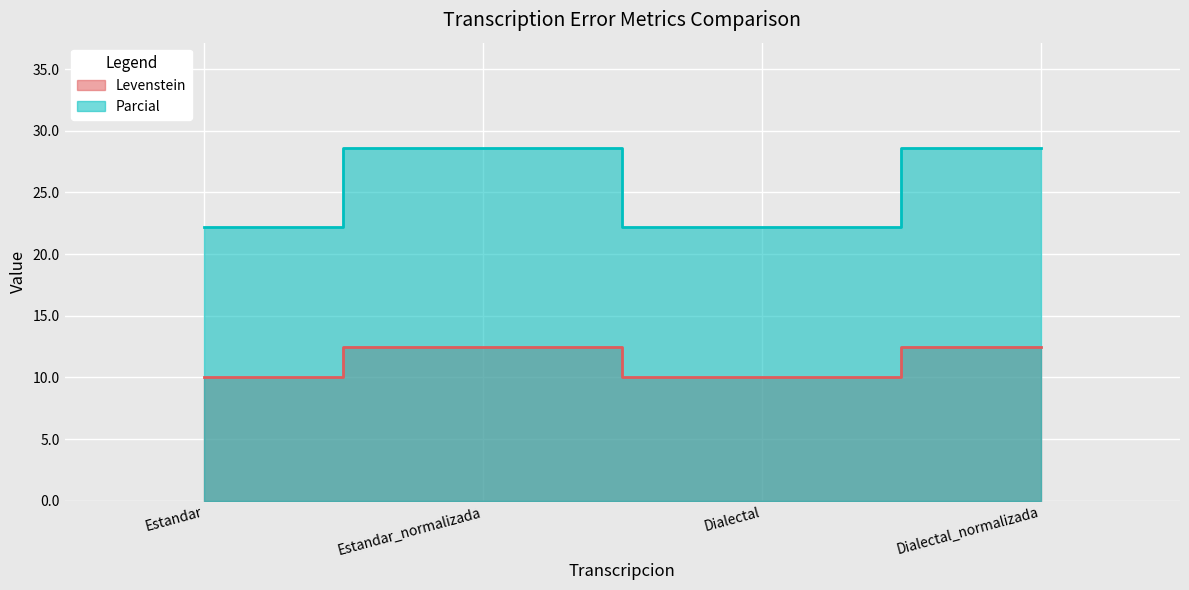

Which label corresponds to the largest value in the chart?

Estandar_normalizada